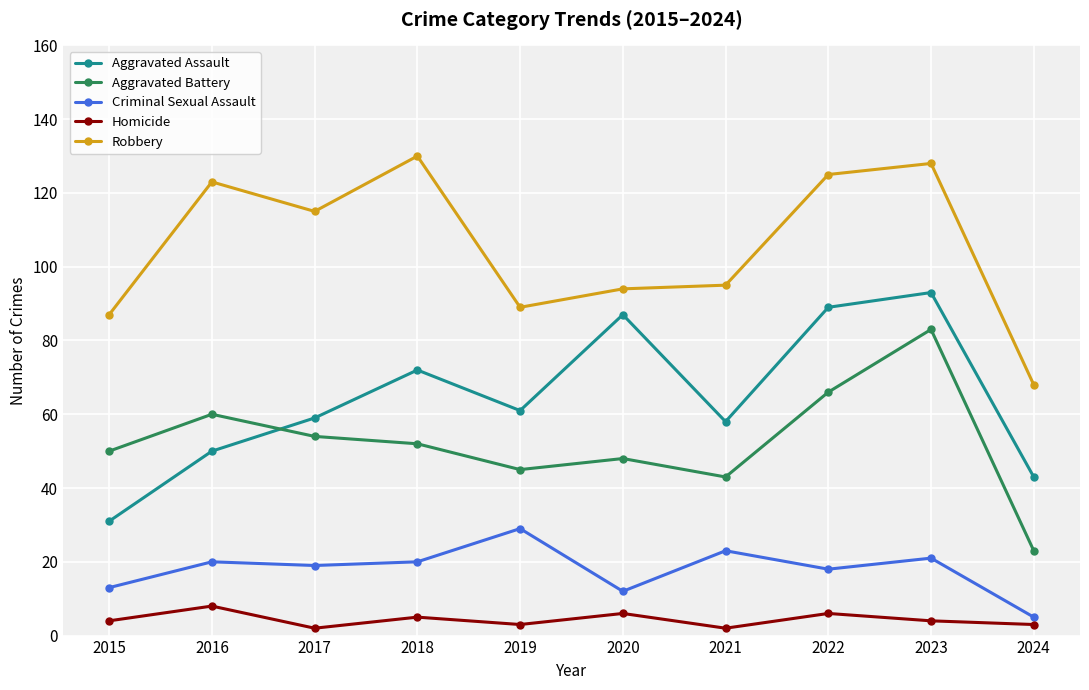

True or false: Homicide has more than 2 interior local peaks.

True